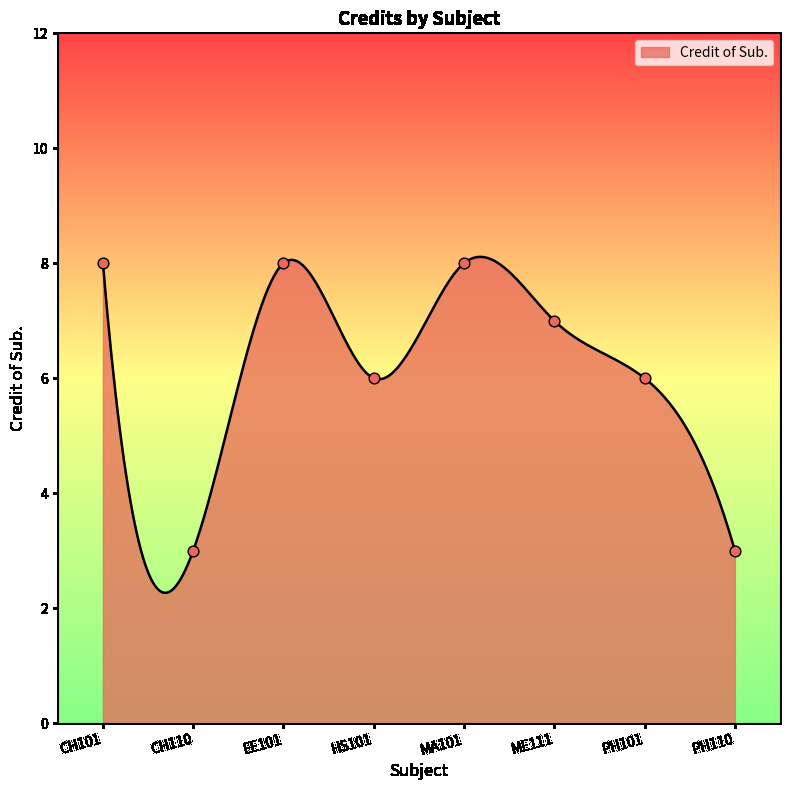

What is the change in value from CH110 to ME111?

+4